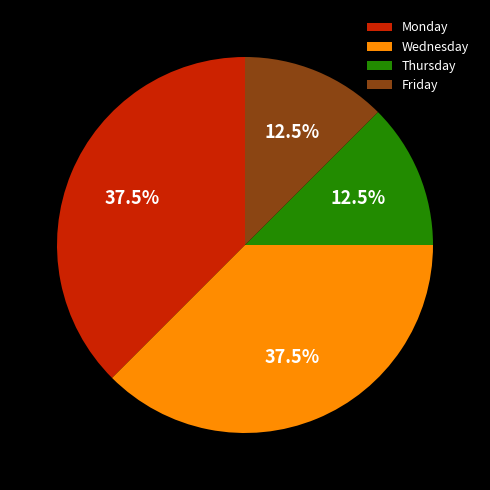

Between Friday and Monday, which is larger?

Monday